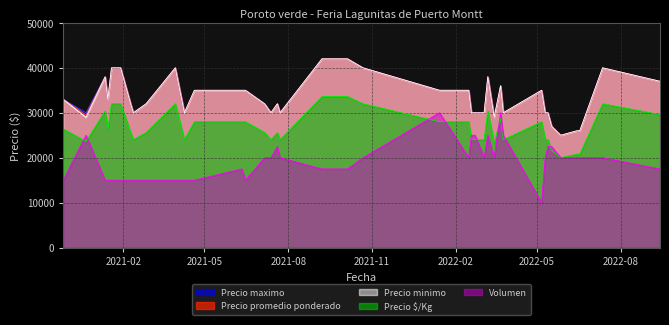

What is the difference between the second highest and minimum values in the Precio maximo series?

17000